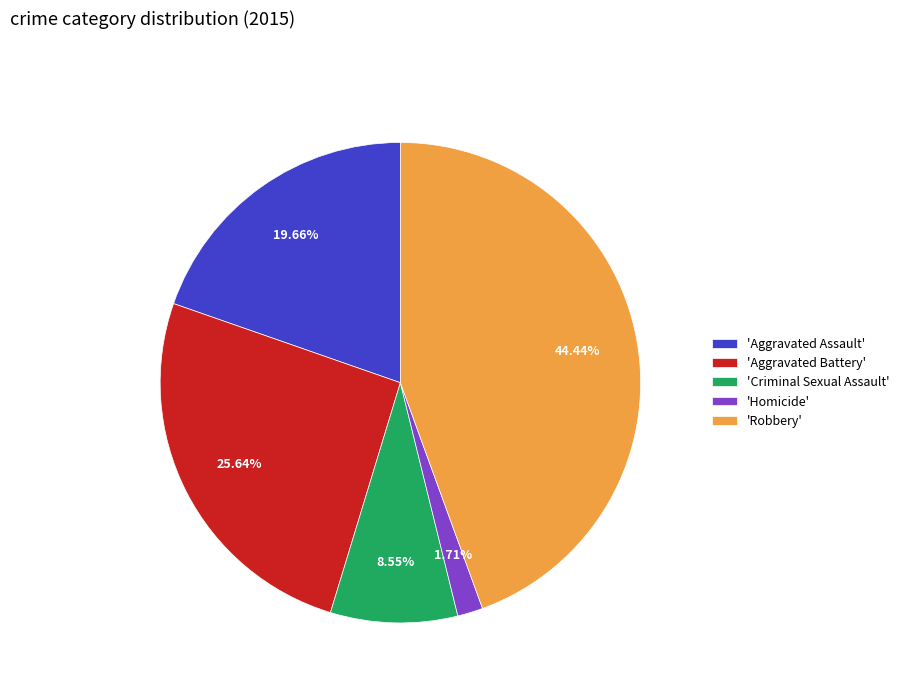

Is the sum of 'Criminal Sexual Assault' and 'Aggravated Assault' greater than half?

No